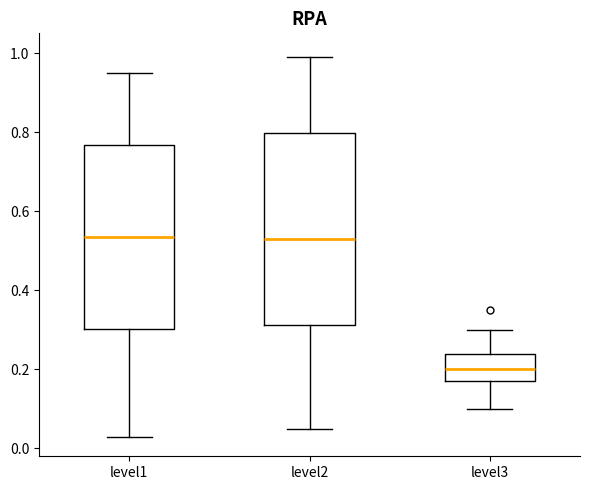

Which box's median line is the lowest?

level3